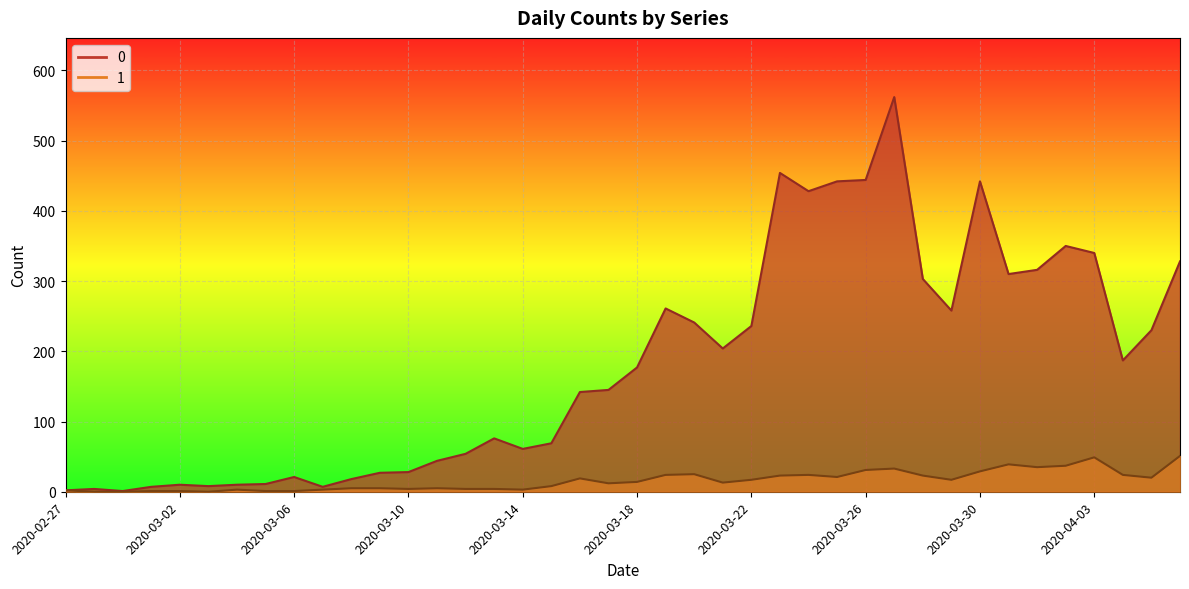

True or false: 1 has a value of 5 at 2020-03-14.

False